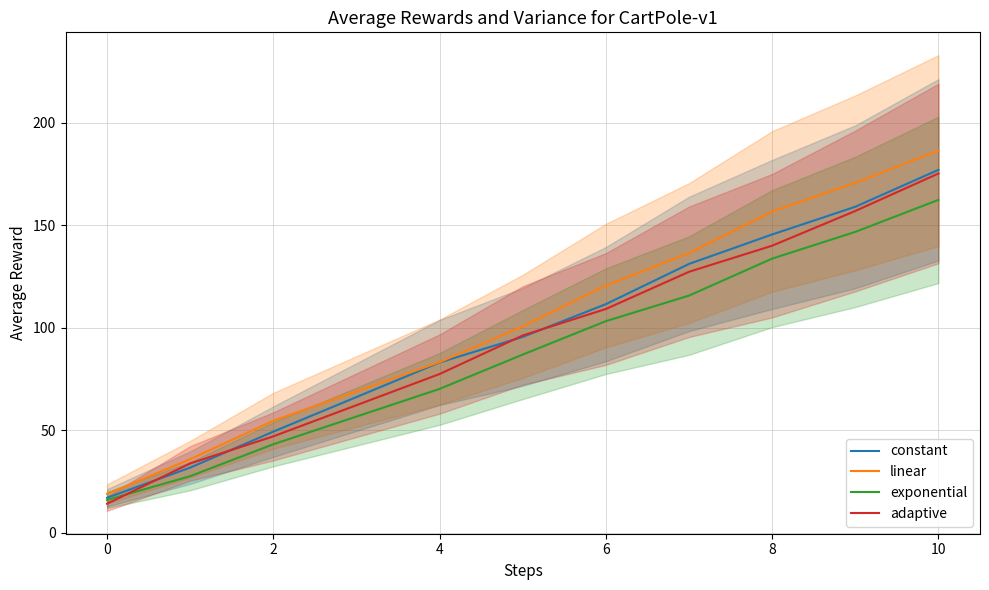

True or false: exponential and constant intersect in this chart.

False